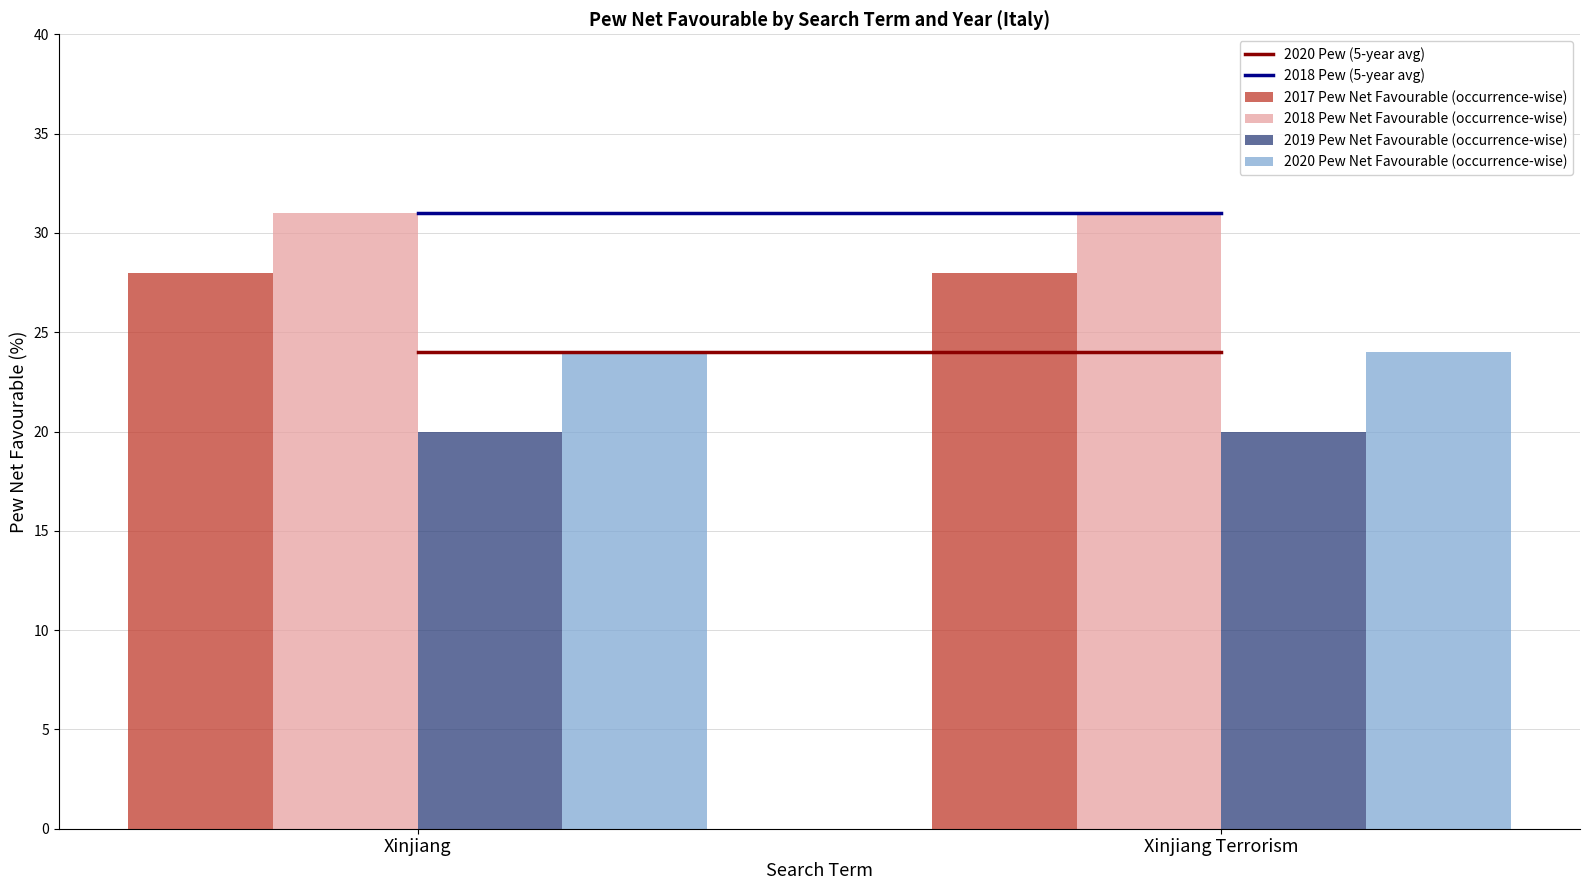

Reading left to right, what are all the values shown in this chart?

2017 Pew Net Favourable (occurrence-wise): 28	28
2018 Pew Net Favourable (occurrence-wise): 31	31
2019 Pew Net Favourable (occurrence-wise): 20	20
2020 Pew Net Favourable (occurrence-wise): 24	24